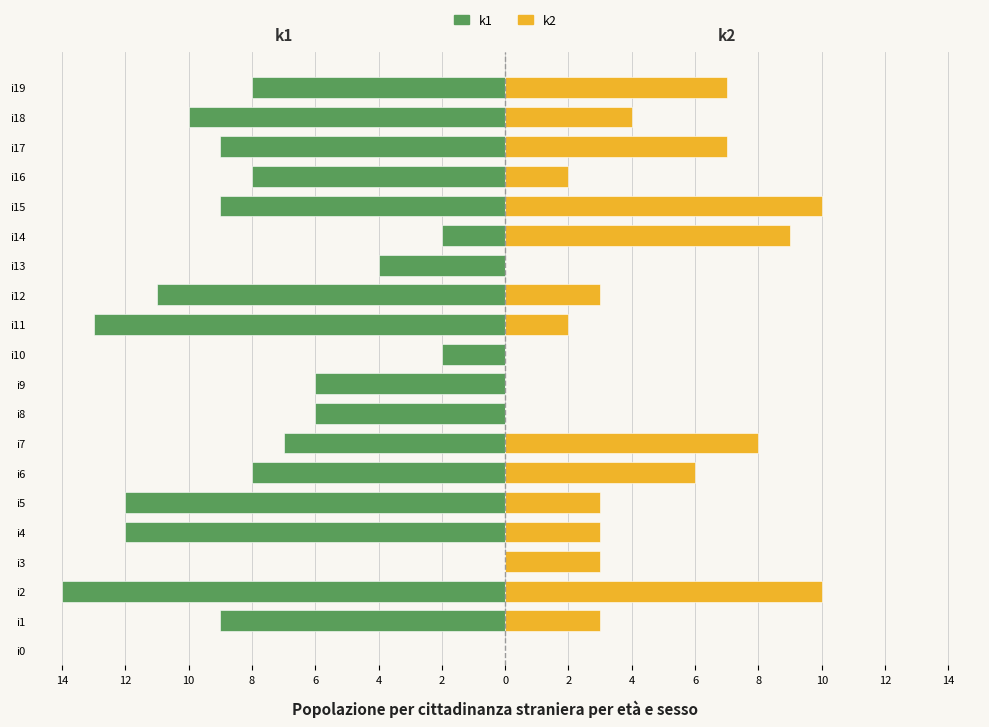

The value of k2 at 4 is 3. True or false?

True